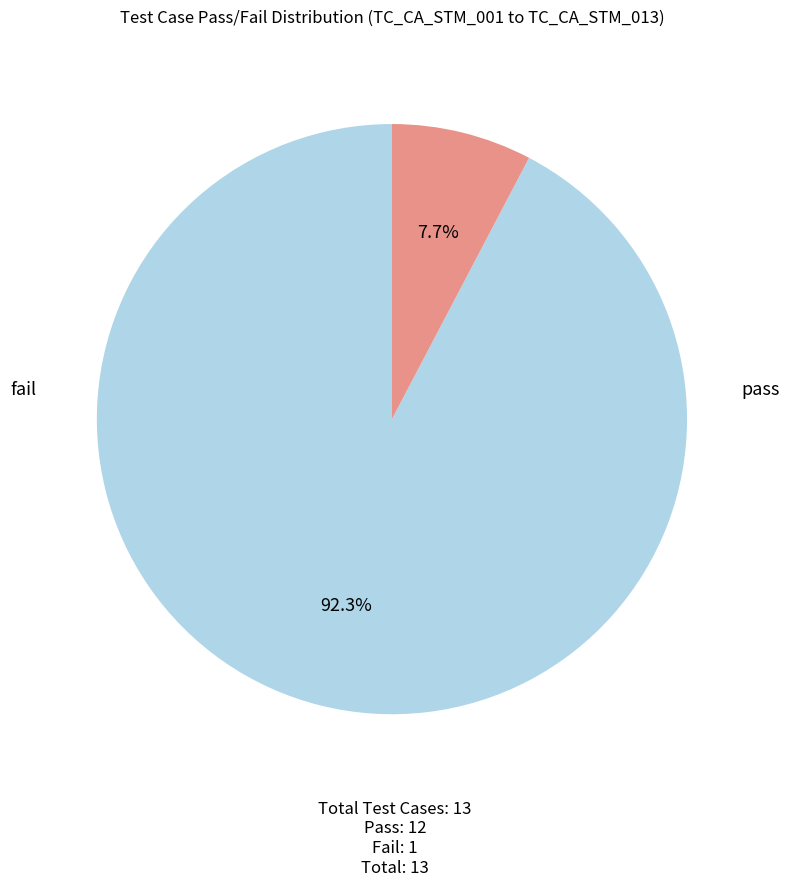

Does any single category account for the majority?

Yes